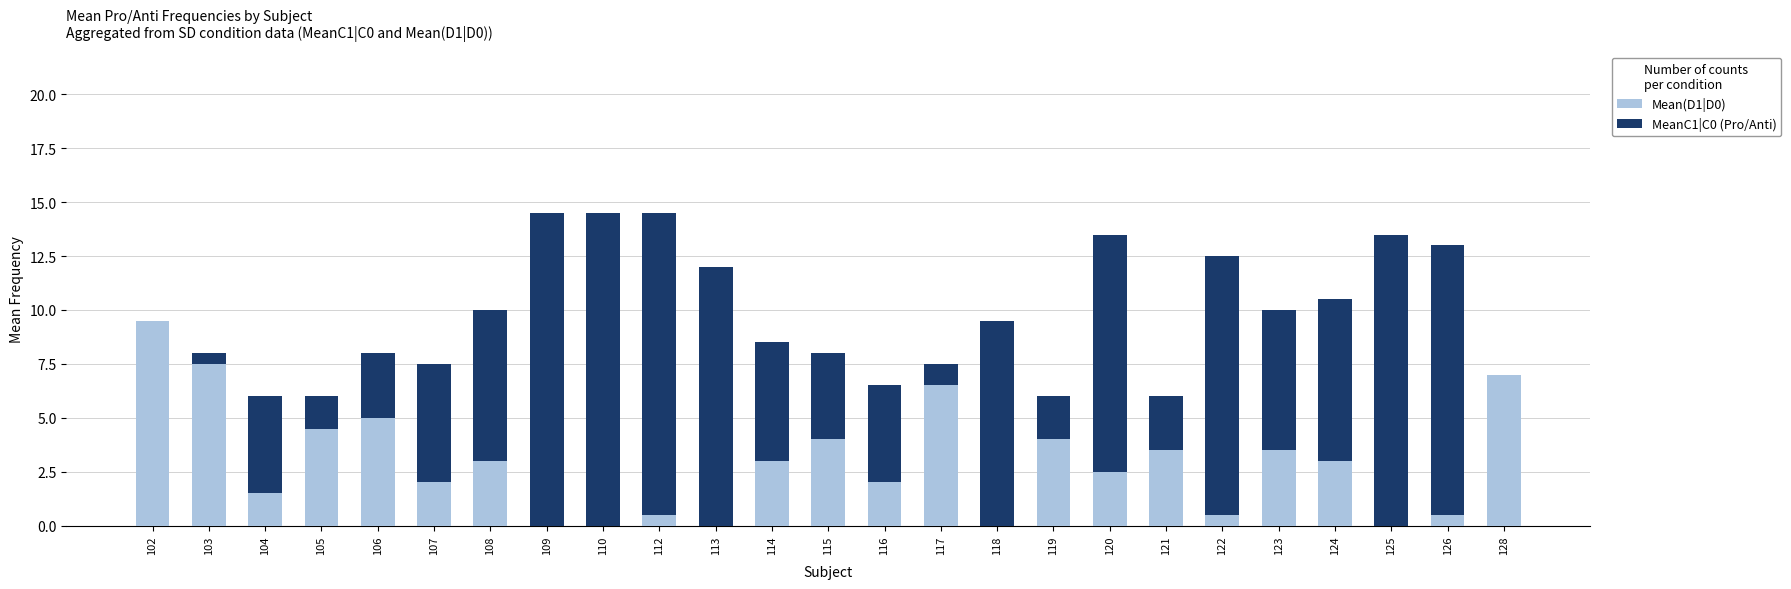

The Mean(D1|D0) series shows -5.8 at 110. True or false?

False